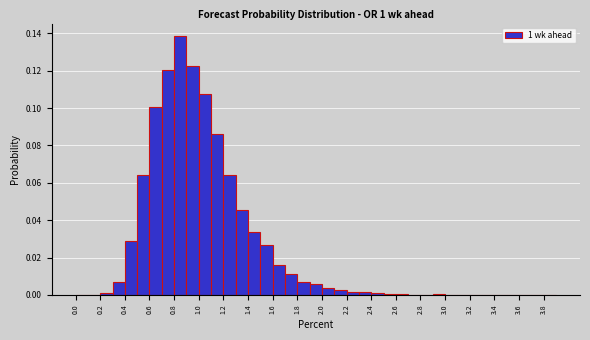

Reading left to right, transcribe this chart: for each bar, give the range it covers on the x-axis and its height. The values are not printed on the chart, so give them approximately, as read against the axis.

0.0 to 0.1: 0
0.1 to 0.2: 0
0.2 to 0.3: under 0.002
0.3 to 0.4: 0.006
0.4 to 0.5: 0.028
0.5 to 0.6: 0.064
0.6 to 0.7: 0.100
0.7 to 0.8: 0.120
0.8 to 0.9: 0.138
0.9 to 1.0: 0.122
1.0 to 1.1: 0.108
1.1 to 1.2: 0.086
1.2 to 1.3: 0.064
1.3 to 1.4: 0.046
1.4 to 1.5: 0.034
1.5 to 1.6: 0.026
1.6 to 1.7: 0.016
1.7 to 1.8: 0.012
1.8 to 1.9: 0.008
1.9 to 2.0: 0.006
2.0 to 2.1: 0.004
2.1 to 2.2: 0.002
2.2 to 2.3: under 0.002
2.3 to 2.4: under 0.002
2.4 to 2.5: under 0.002
2.5 to 2.6: under 0.002
2.6 to 2.7: under 0.002
2.7 to 2.8: under 0.002
2.8 to 2.9: under 0.002
2.9 to 3.0: under 0.002
3.0 to 3.1: under 0.002
3.1 to 3.2: under 0.002
3.2 to 3.3: 0
3.3 to 3.4: 0
3.4 to 3.5: 0
3.5 to 3.6: under 0.002
3.6 to 3.7: under 0.002
3.7 to 3.8: 0
3.8 to 3.9: 0